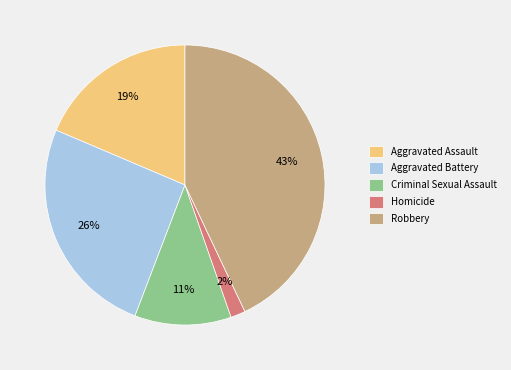

Do Aggravated Assault and Robbery together represent more than half of the pie?

Yes